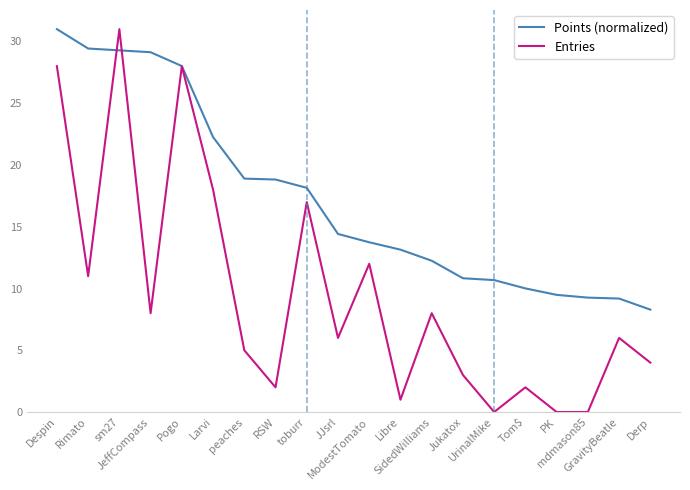

Rank the series at Jukatox from highest to lowest value.

Points (normalized), Entries